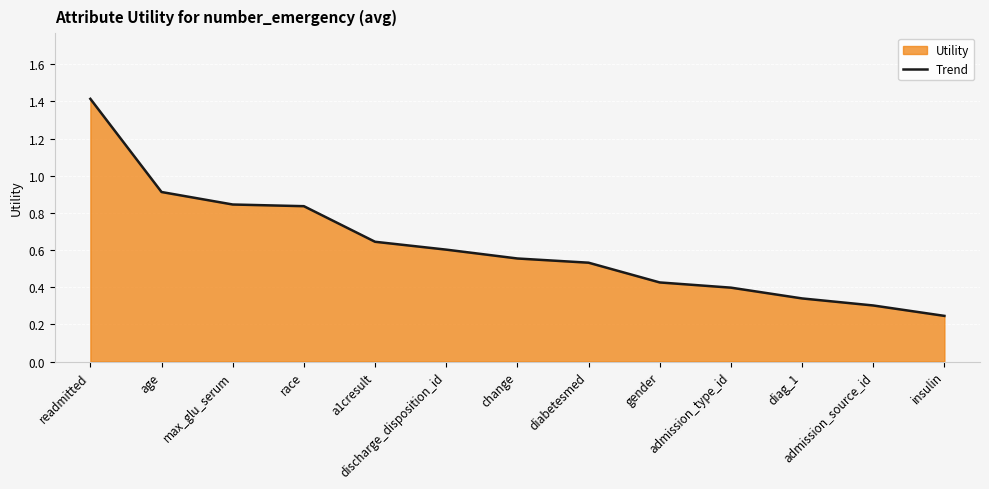

What is the label of the 9th point from the left?

gender